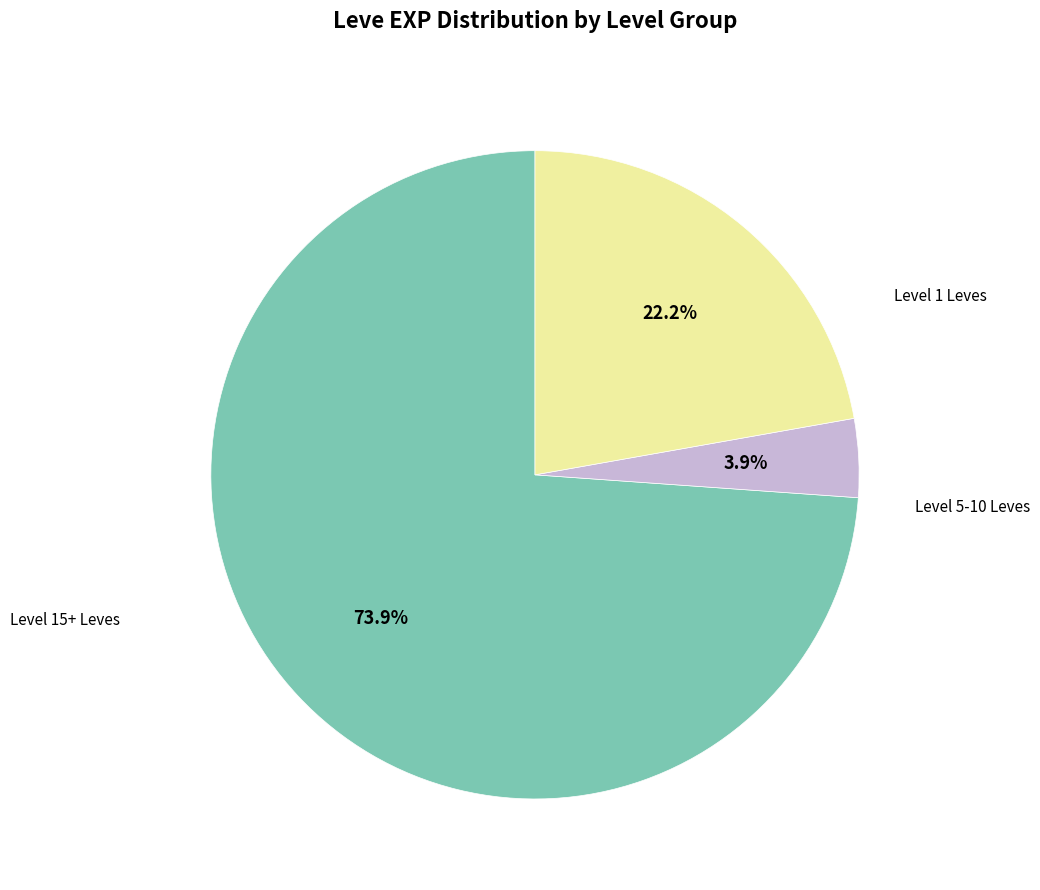

Does any single category account for the majority?

Yes